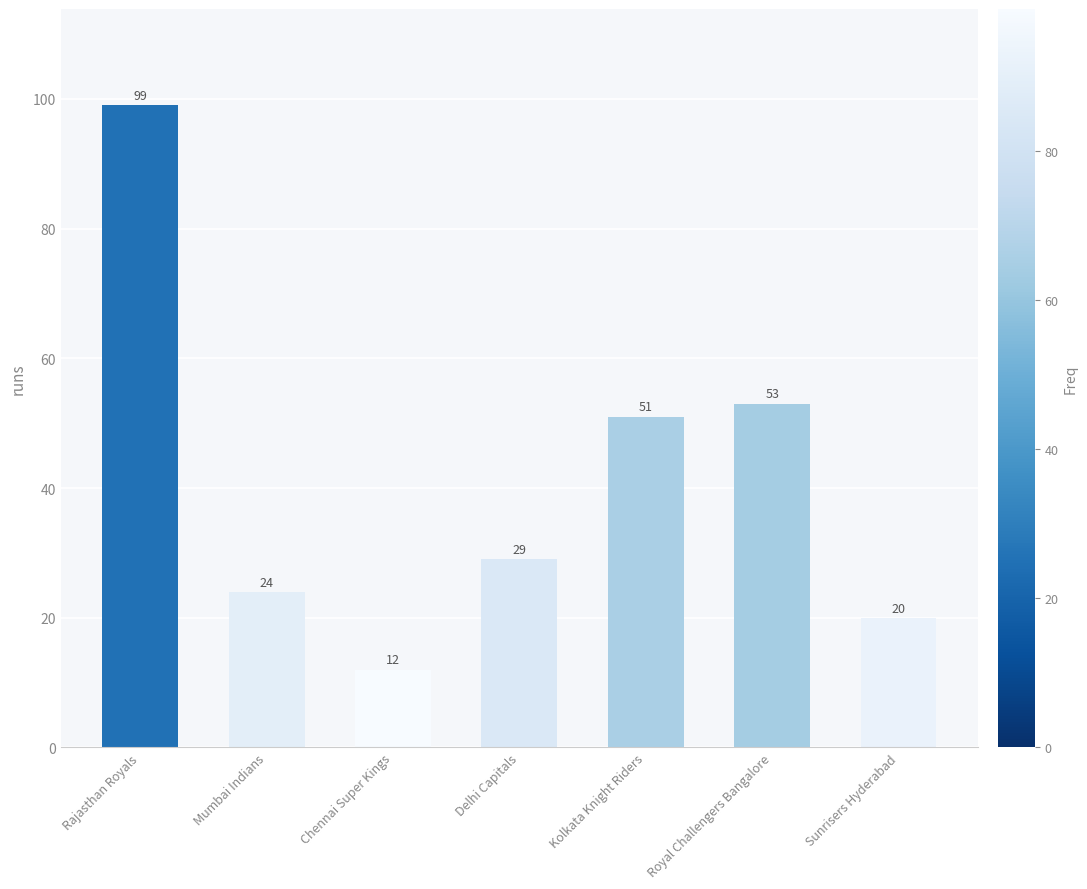

Approximately how many times larger is the value at Kolkata Knight Riders compared to Chennai Super Kings?

4.2